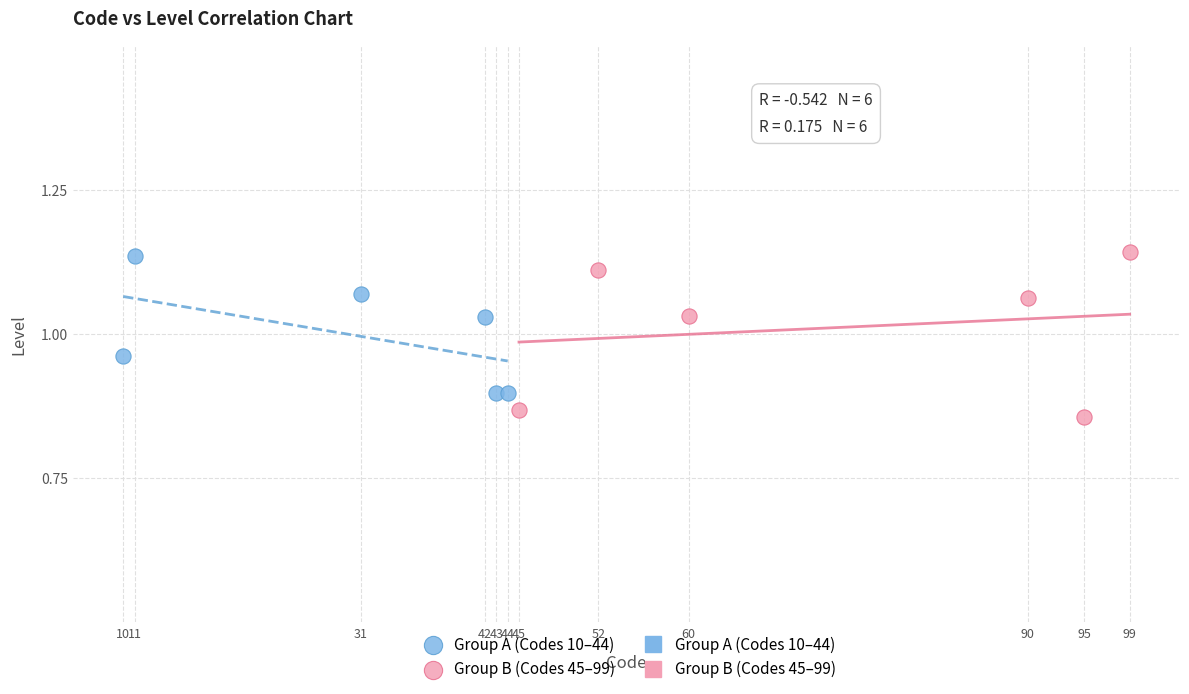

Which series reaches the minimum Y coordinate?

Group B (Codes 45–99)